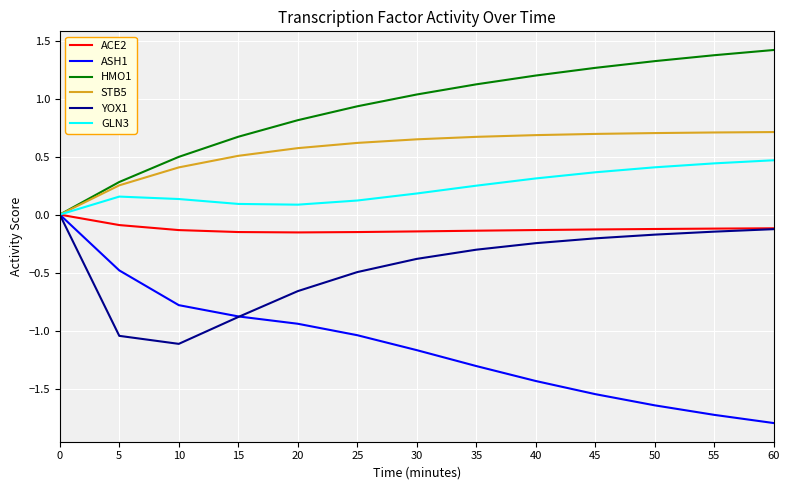

Between 25 and 45, which series saw the biggest shift?

ASH1